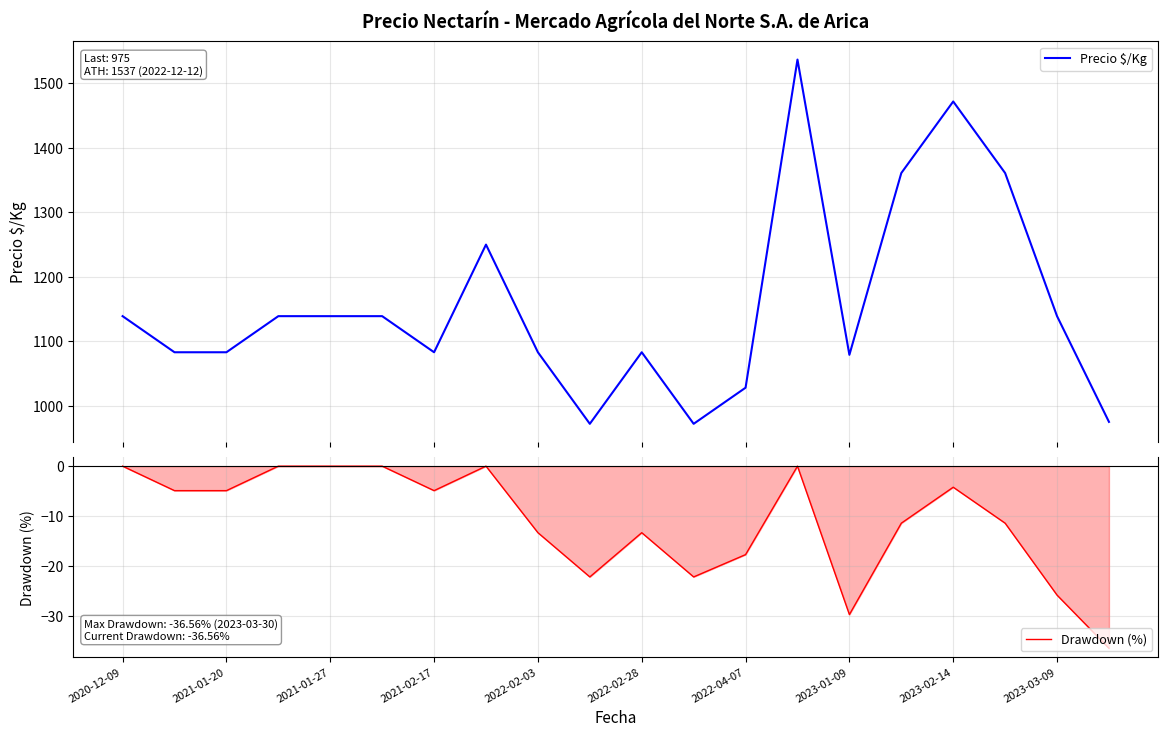

The value of Drawdown (%) at 2022-04-07 is -26.3. True or false?

False